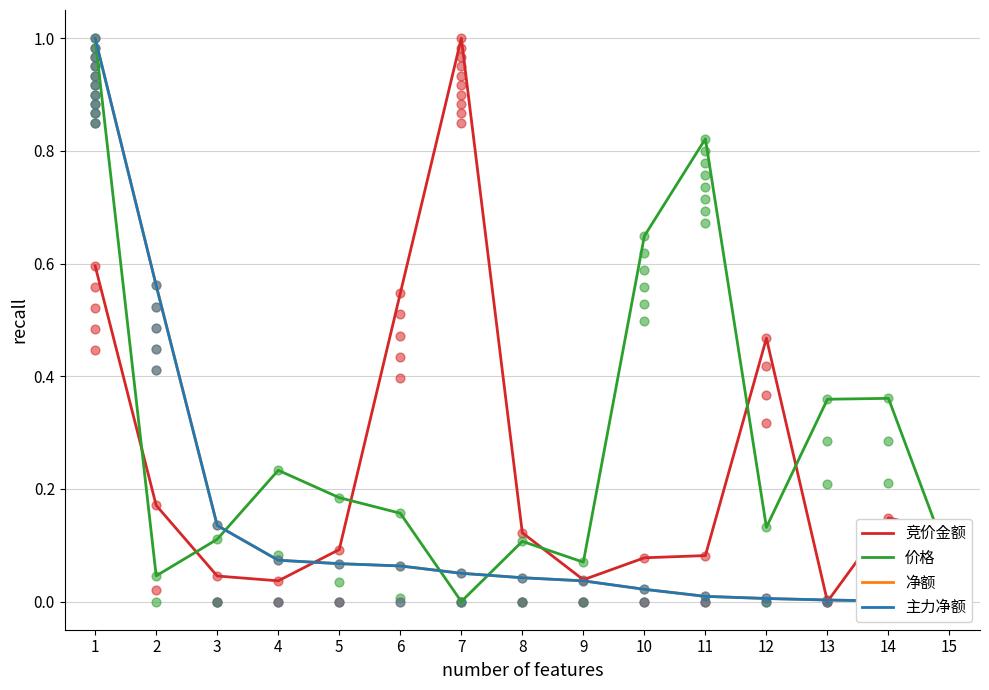

At which category is the sum across all series the highest?

1